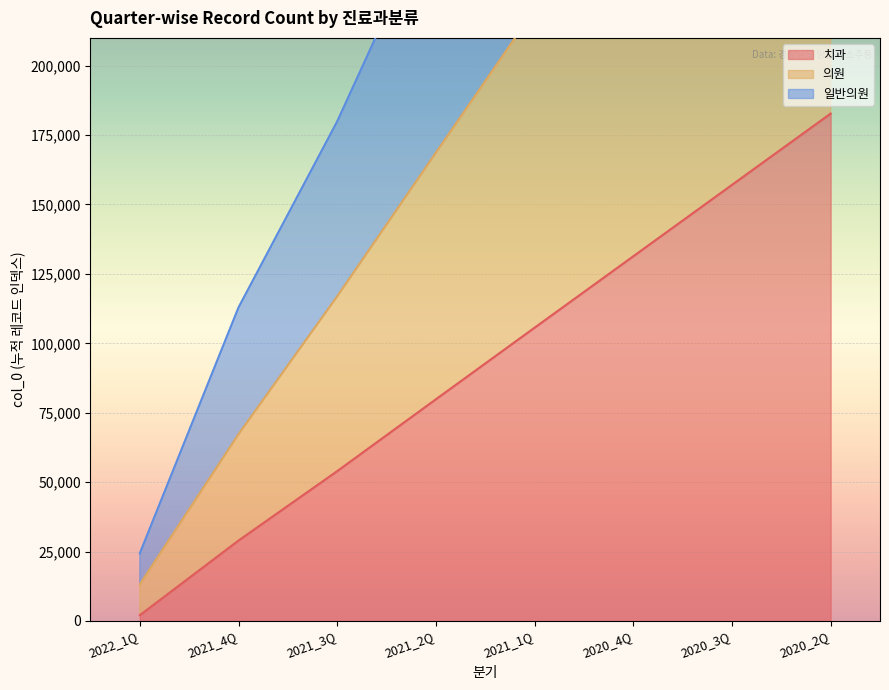

Read the 치과 value at 2020_3Q, to the nearest 100.

157100